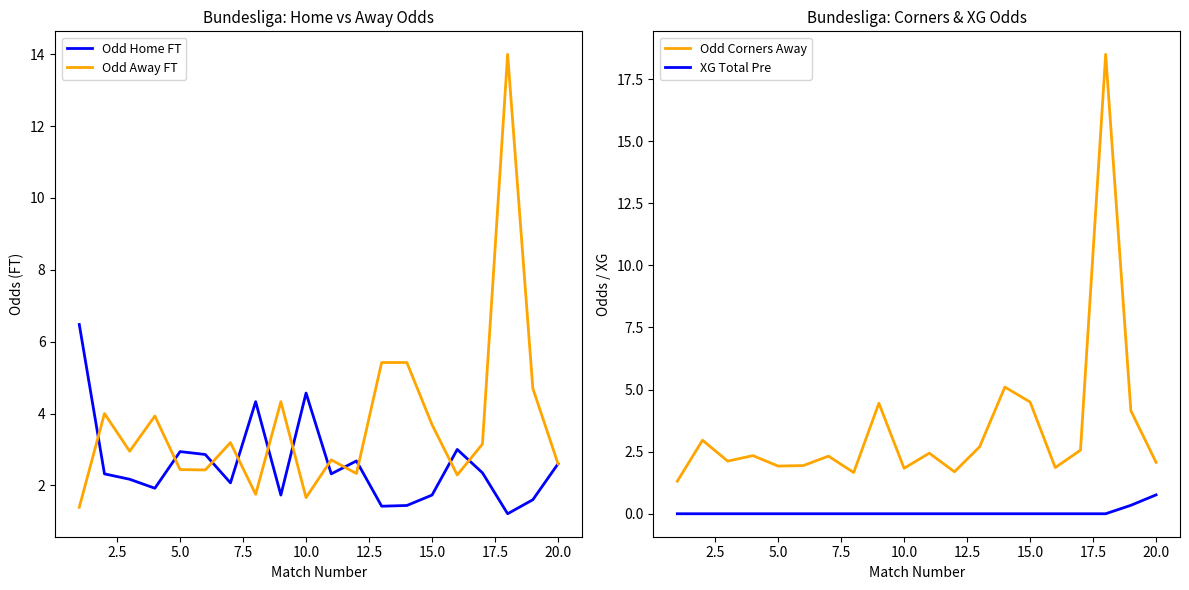

How many lines are shown in the chart?

4